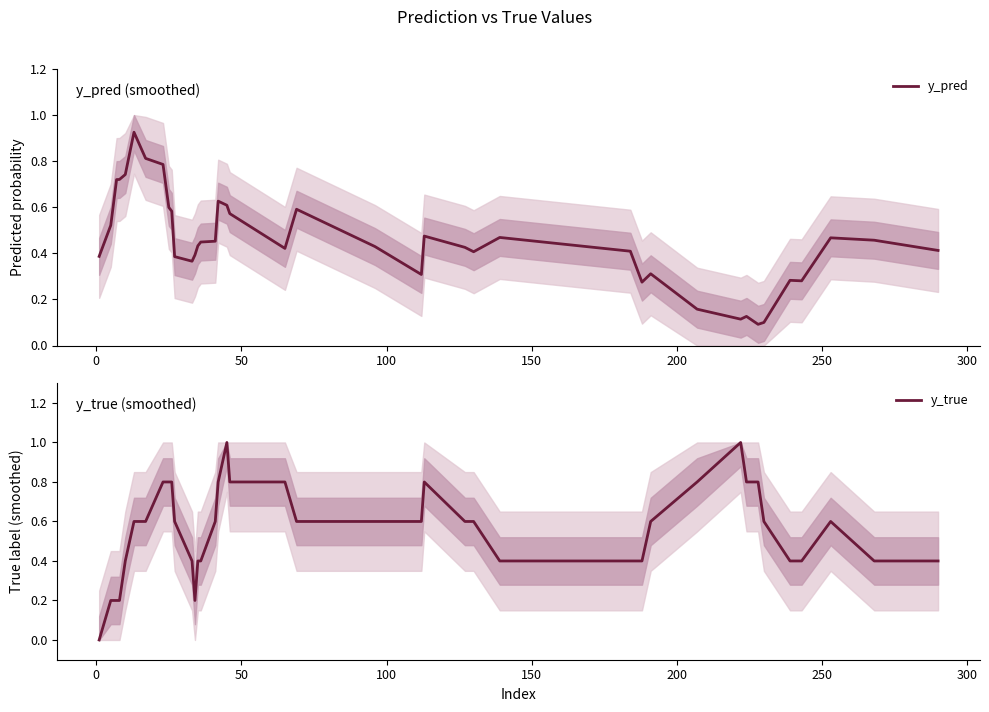

The y_true series shows 0.3 at 19. True or false?

False